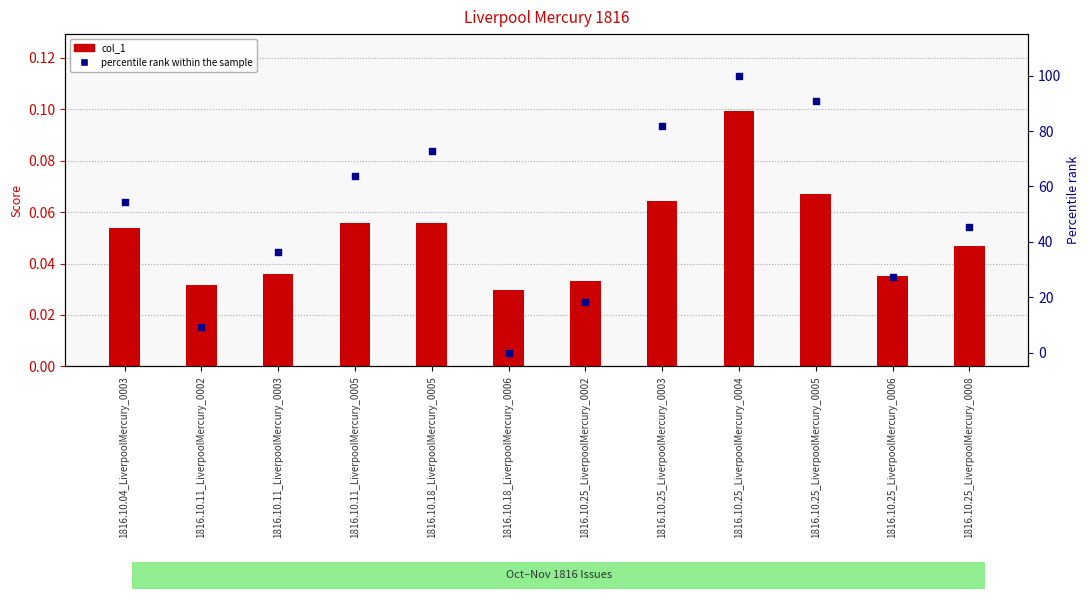

What is the total value across all series at 1816.10.25_LiverpoolMercury_0008?

45.5